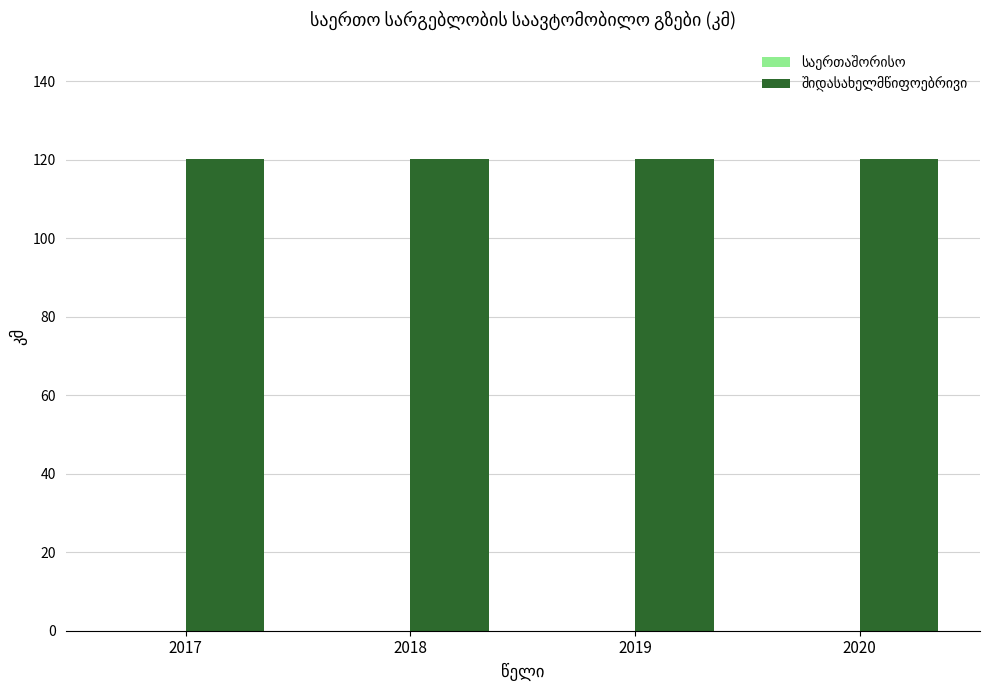

At which label is შიდასახელმწიფოებრივი closest to 120?

2017